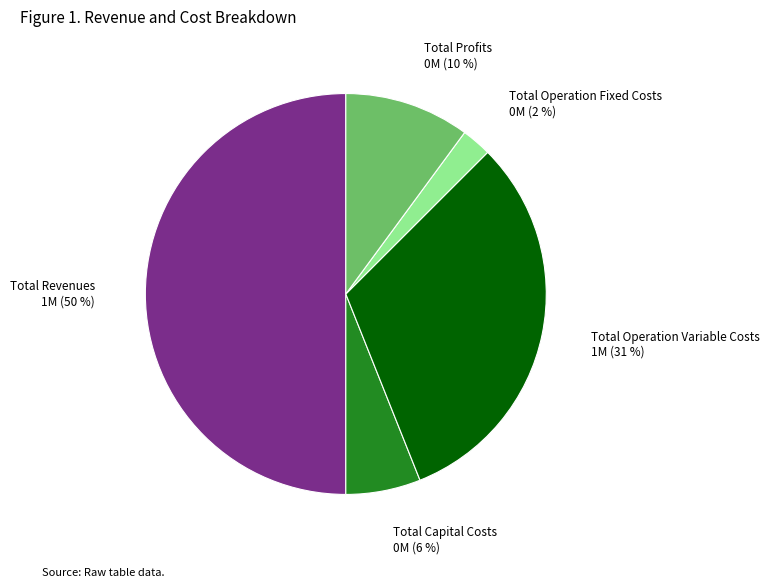

To the nearest percent, what is the average slice percentage?

20%